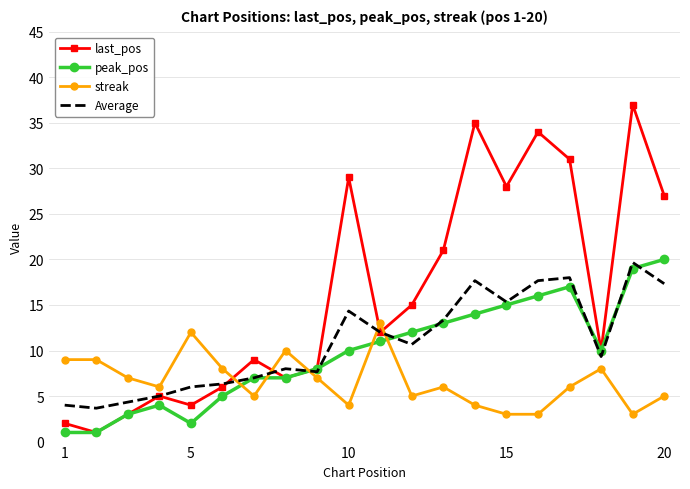

What is the minimum value shown in the chart?

1.0